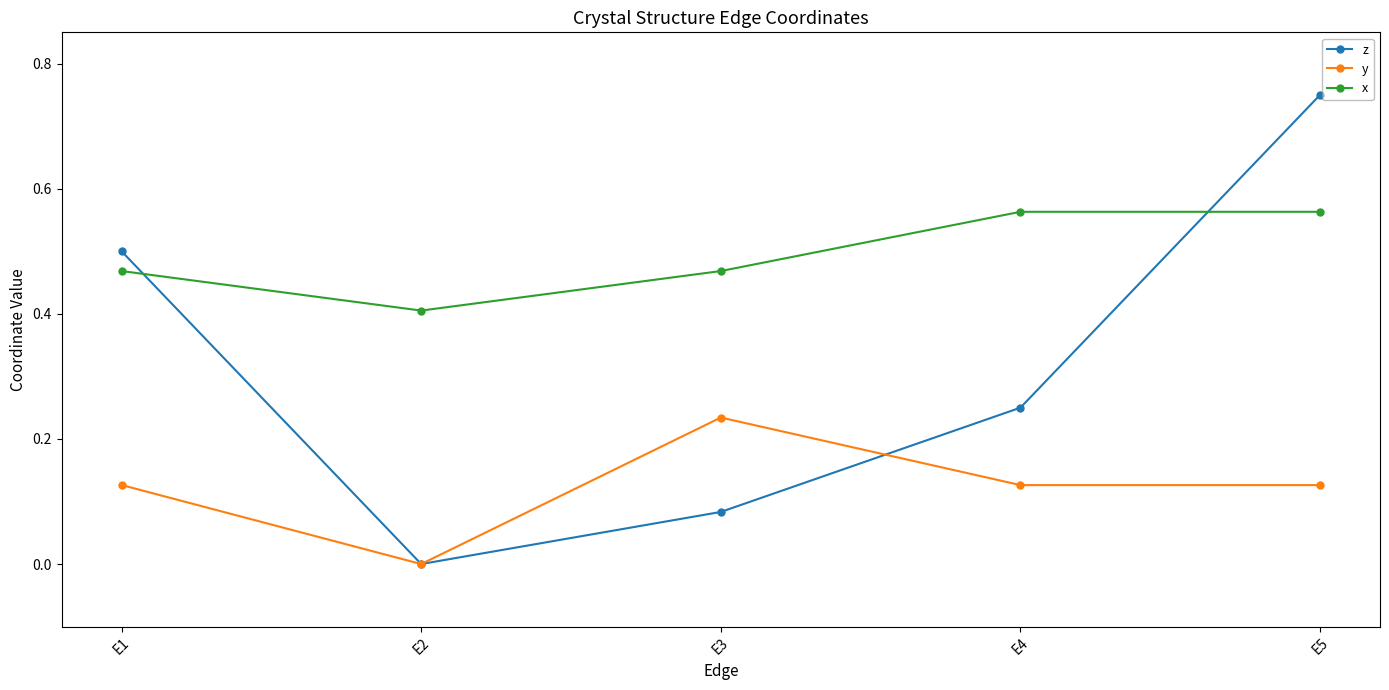

Is it true that y equals 0.1 at E2?

False